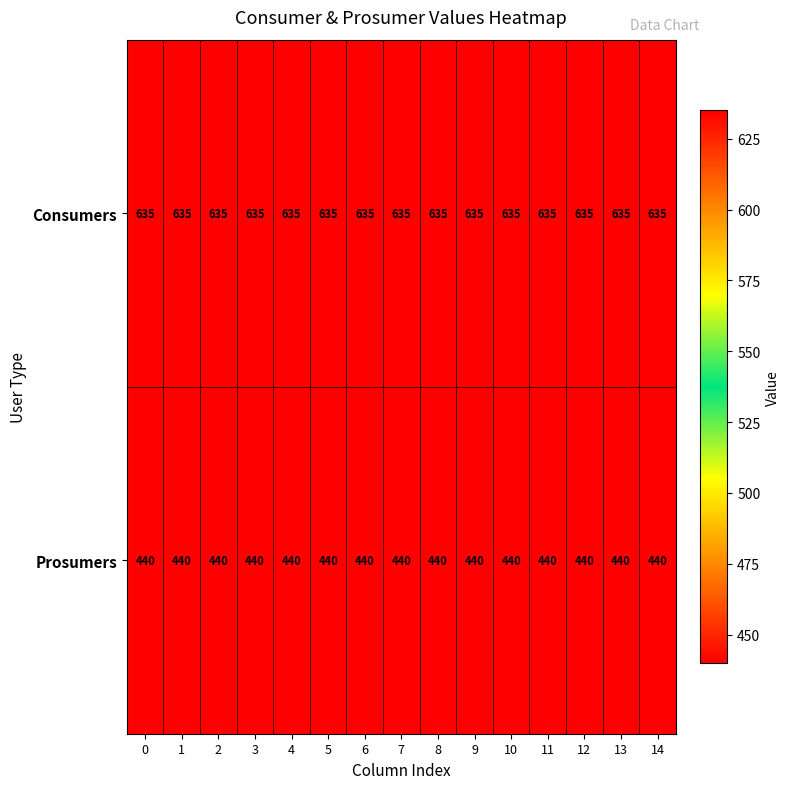

What is the spread (max minus min) of values at 8?

195